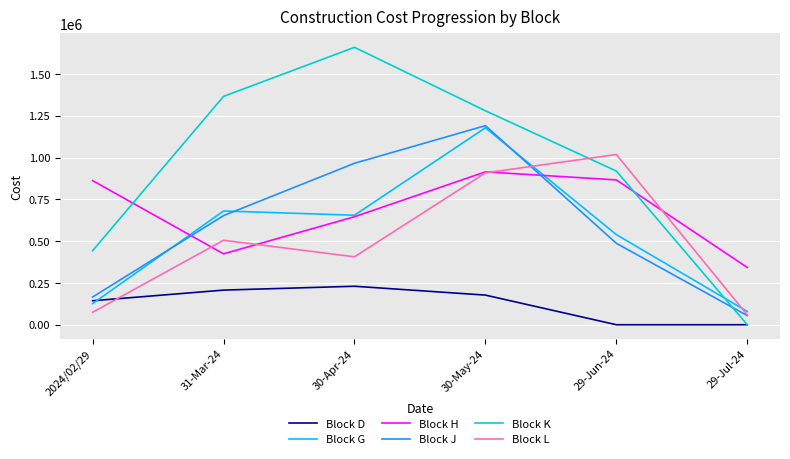

What is the spread (max minus min) of values at 29-Jul-24?

342723.0